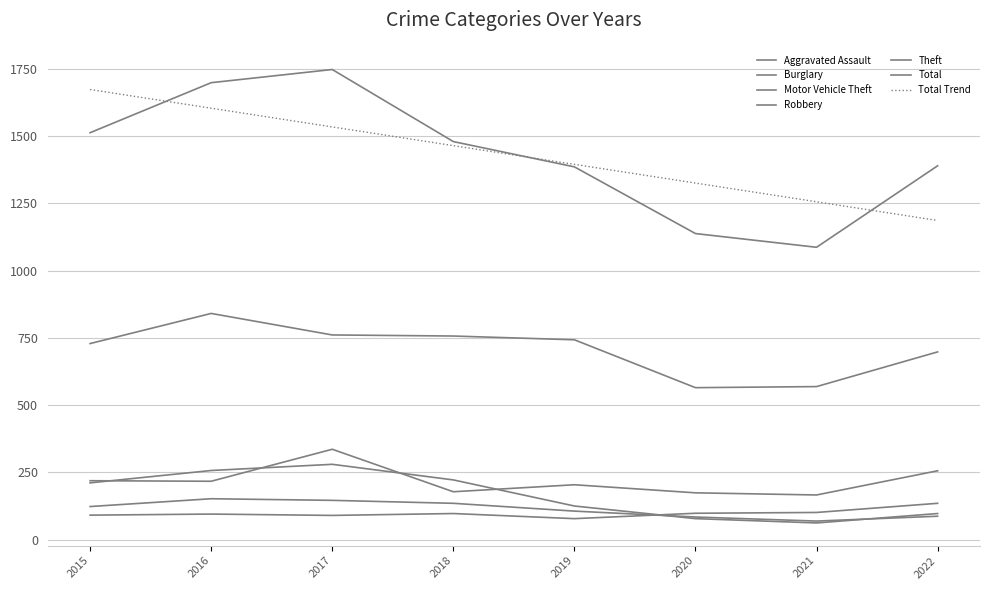

Is this an area chart (filled region under the line)?

No